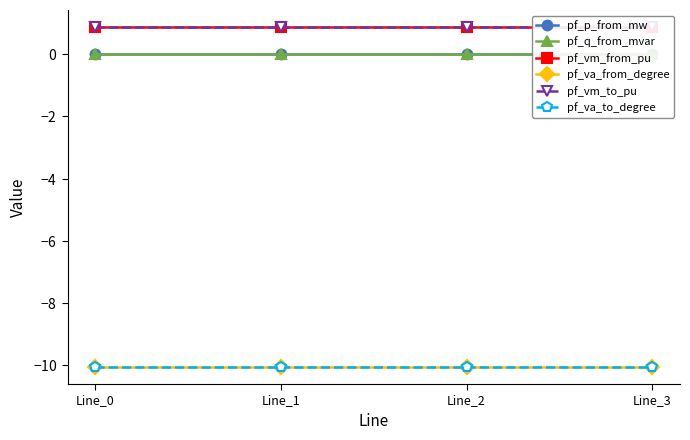

Which series changed the most between Line_2 and Line_3?

pf_va_to_degree